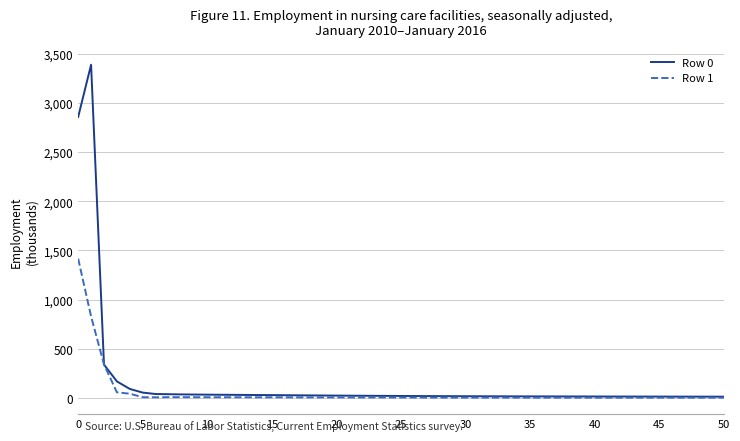

Rank the series by their maximum value, from lowest to highest.

Row 1, Row 0